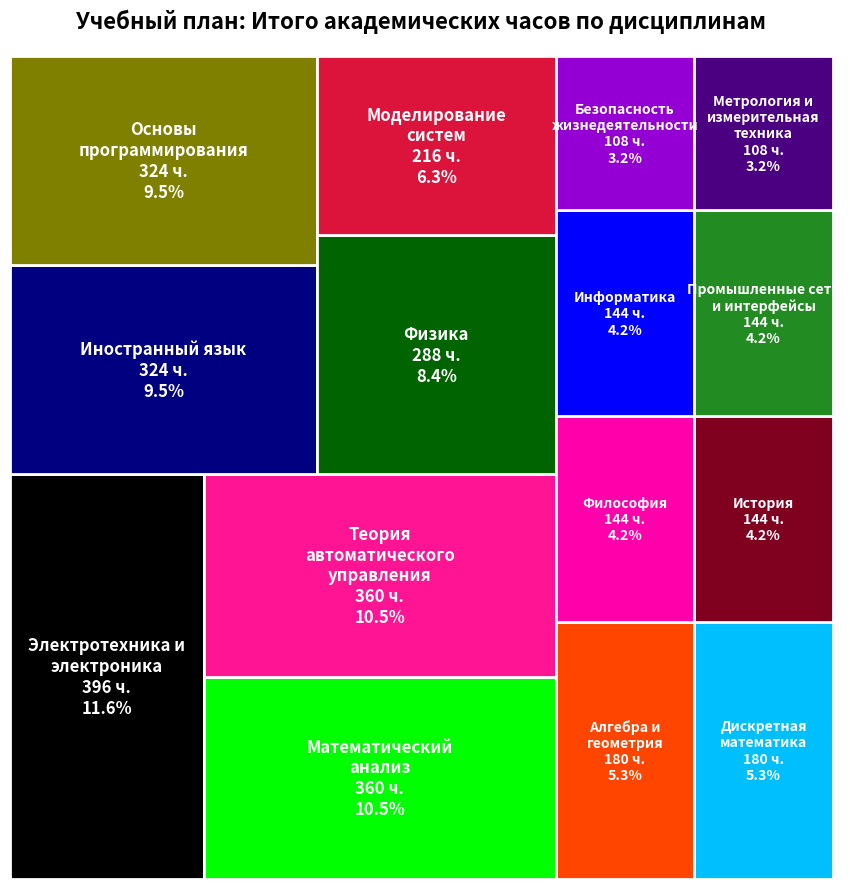

Reading right to left, extract all data points from this chart.

Моделирование систем=216	Промышленные сети и интерфейсы=144	Метрология и измерительная техника=108	Теория автоматического управления=360	Электротехника и электроника=396	Дискретная математика=180	Математический анализ=360	Алгебра и геометрия=180	Основы программирования=324	Информатика=144	Физика=288	Безопасность жизнедеятельности=108	Иностранный язык=324	История=144	Философия=144